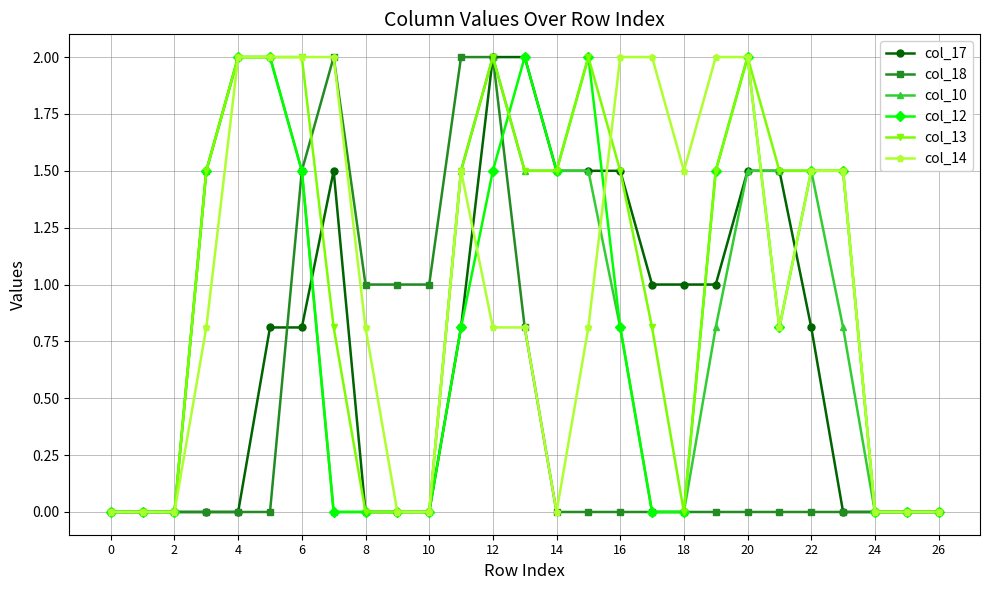

What is the value of the col_10 point at the 6th from the left?

2.0